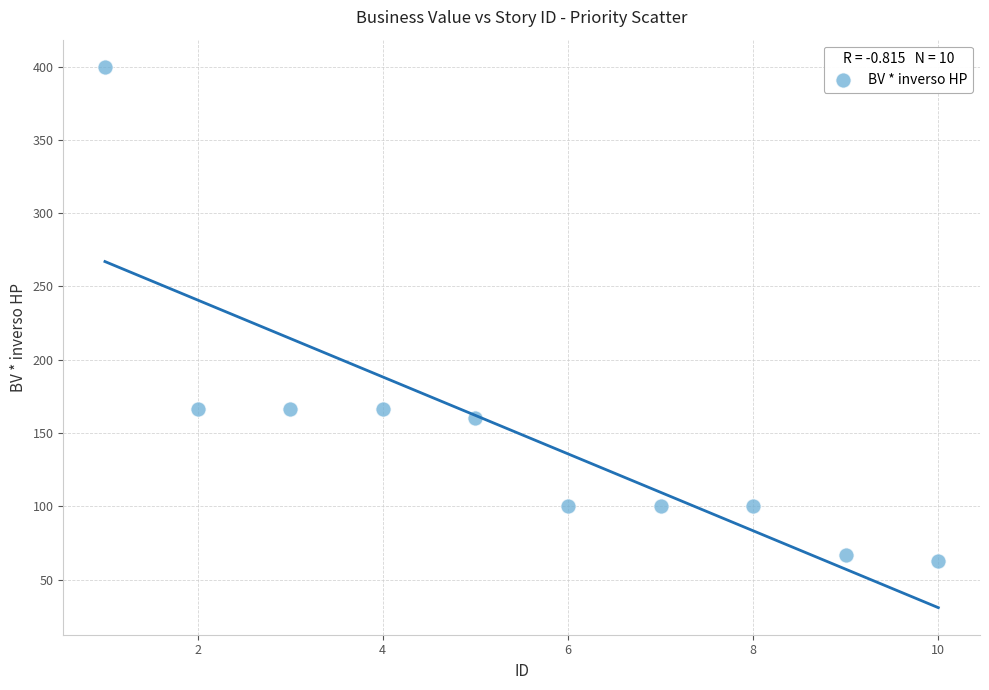

What is the range of X values (max minus min)?

9.0